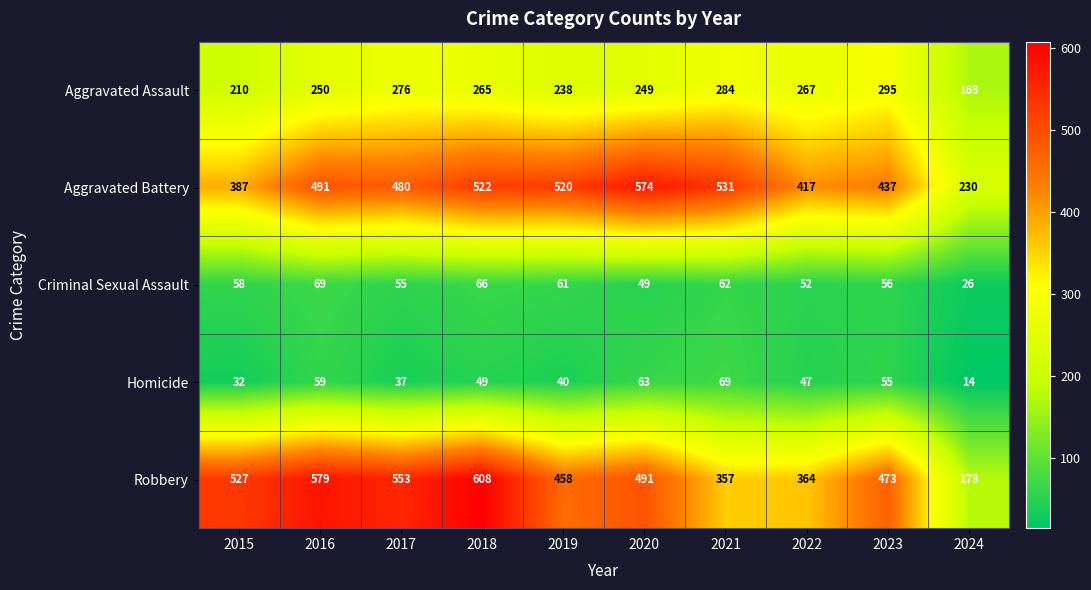

Which series has the largest range (max minus min)?

Robbery